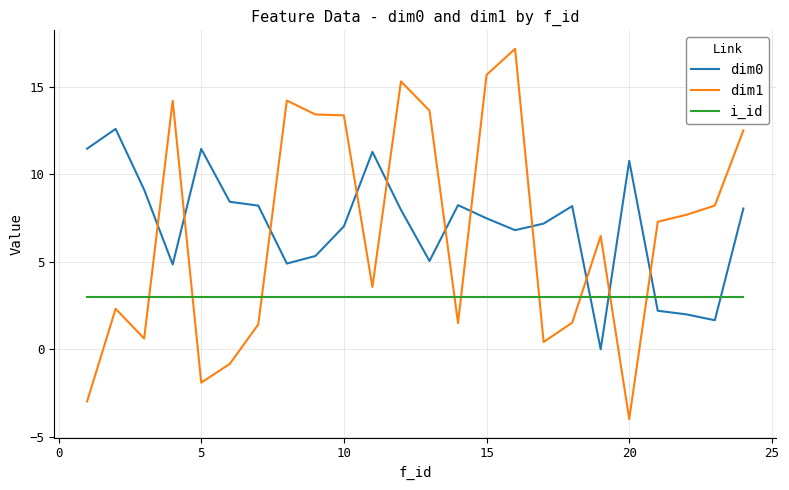

How many intersections are there between dim1 and i_id?

9